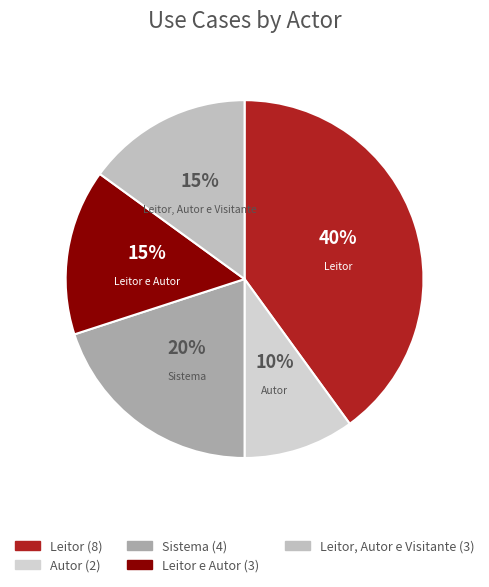

Count the number of slices in the pie.

5